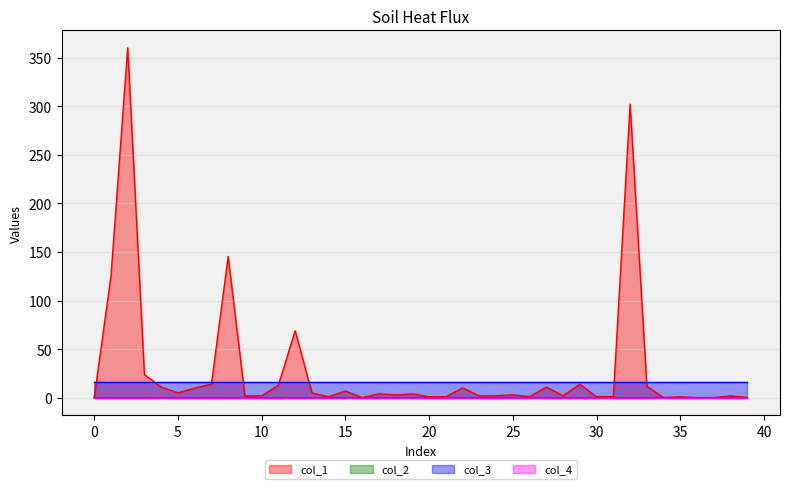

Which category has the highest value in the col_2 series?

34